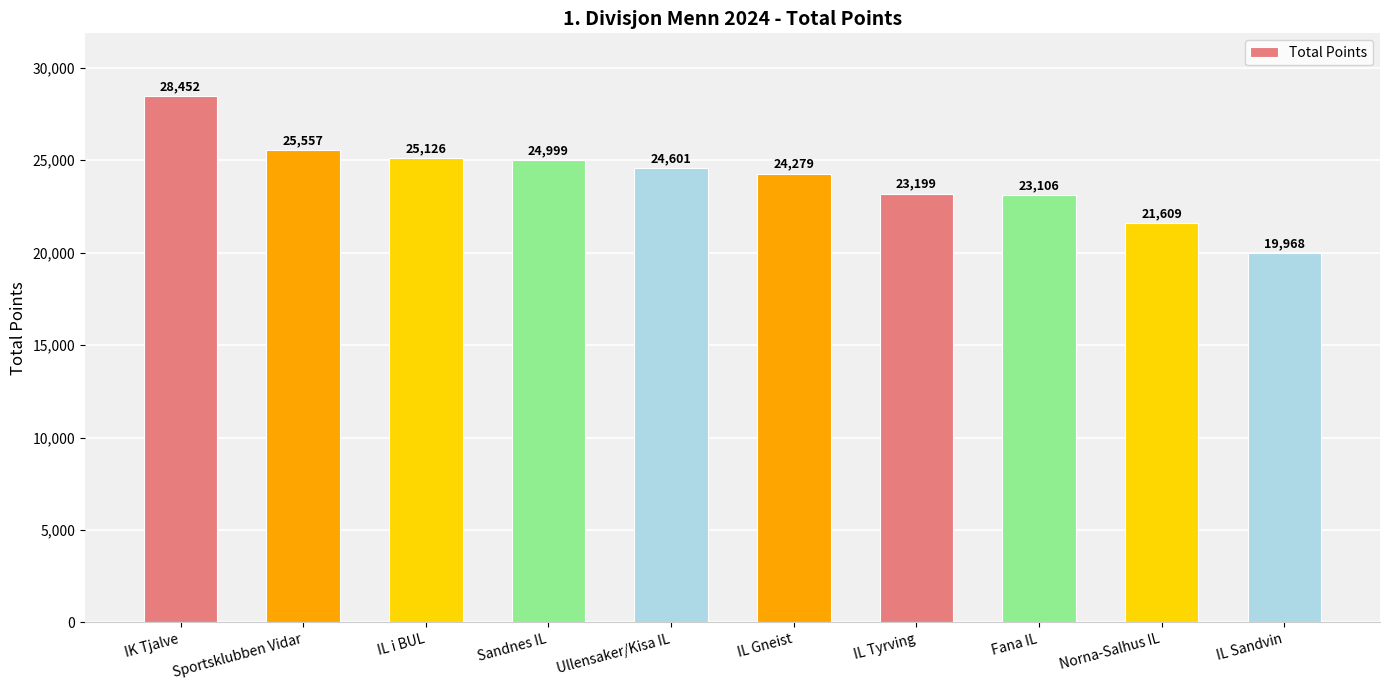

True or false: the data shows 24279 at IL Gneist.

True